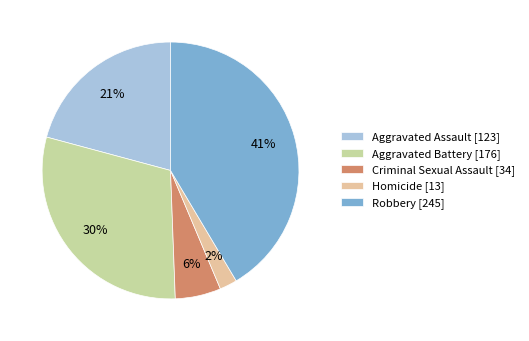

The Aggravated Assault slice represents 13% of the pie. True or false?

False